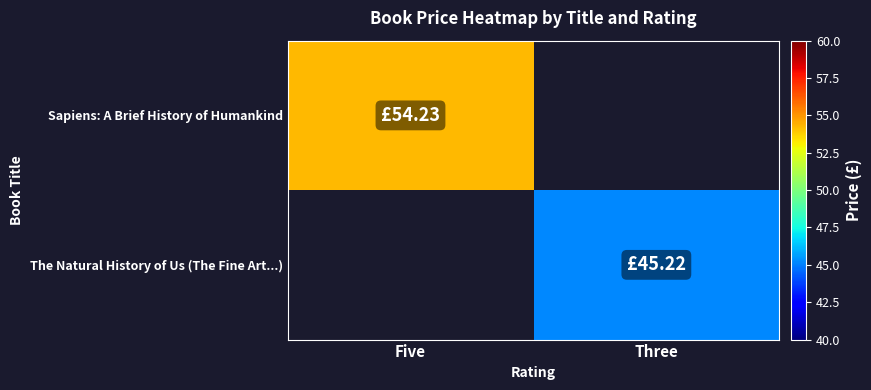

At how many categories does at least one series exceed 32?

2